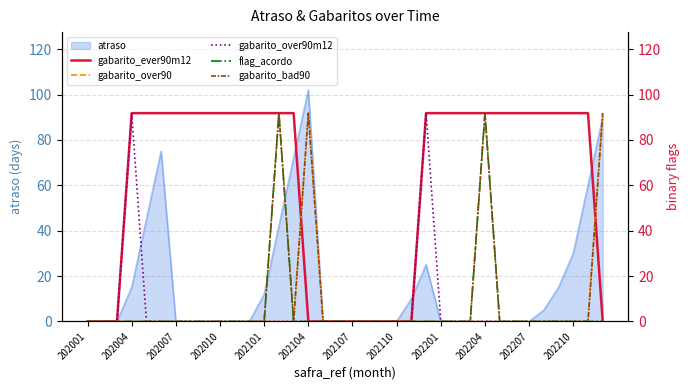

What is the maximum value for atraso?

102